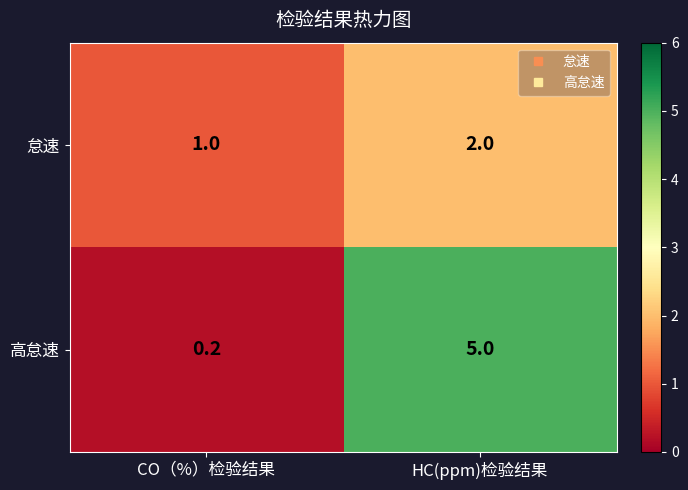

True or false: 高怠速 has a value of 1.0 at HC(ppm)检验结果.

False